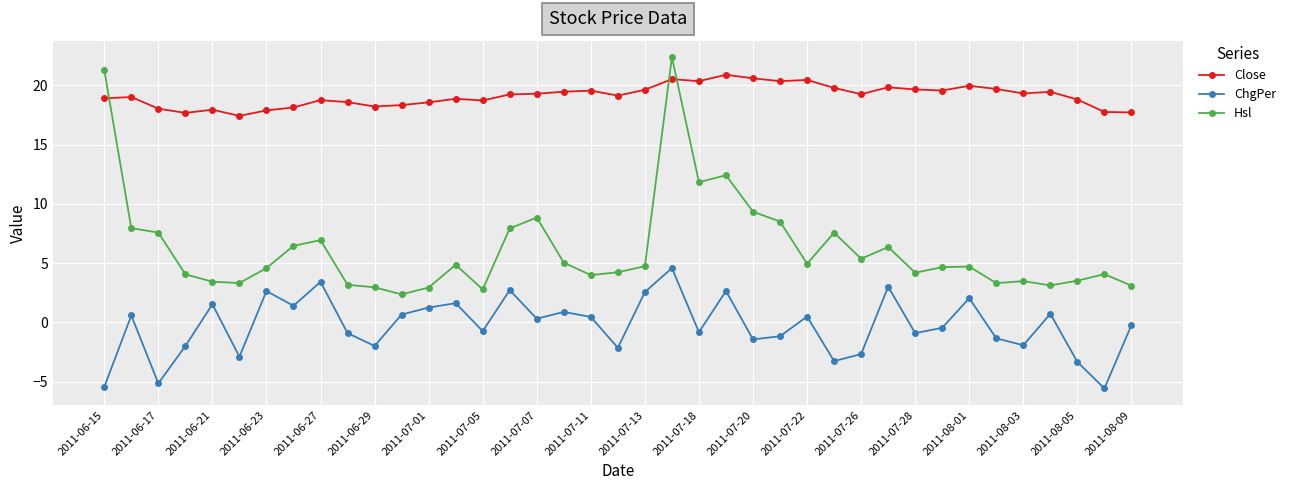

What is the smallest value displayed?

-5.6